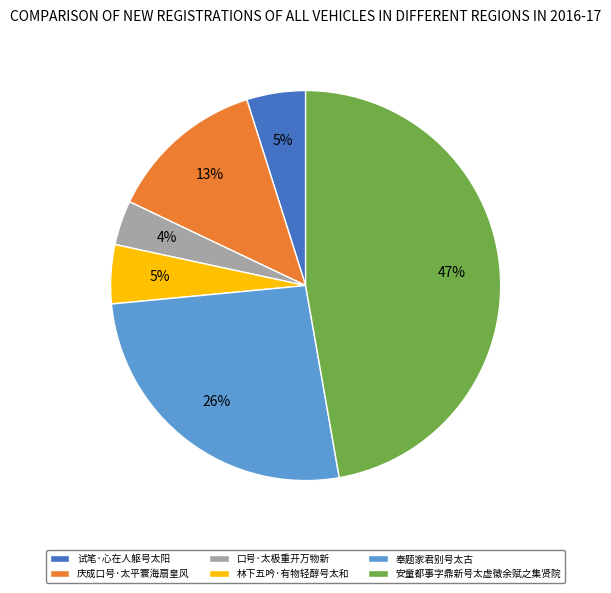

To the nearest percent, what percentage of the pie is 安童都事字鼎新号太虚徵余赋之集贤院?

47%